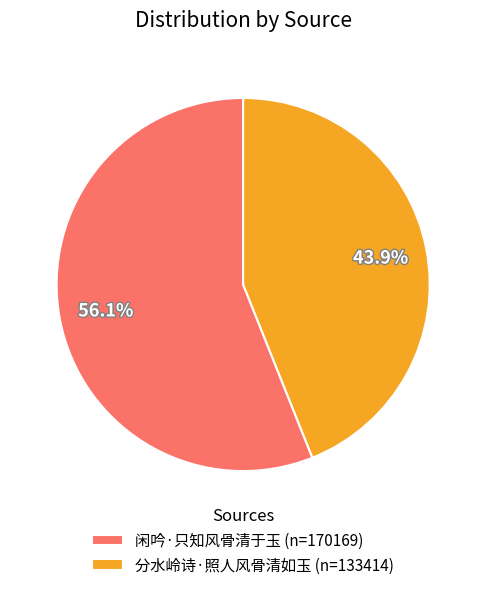

Which has a higher value, 分水岭诗·照人风骨清如玉 (n=133414) or 闲吟·只知风骨清于玉 (n=170169)?

闲吟·只知风骨清于玉 (n=170169)